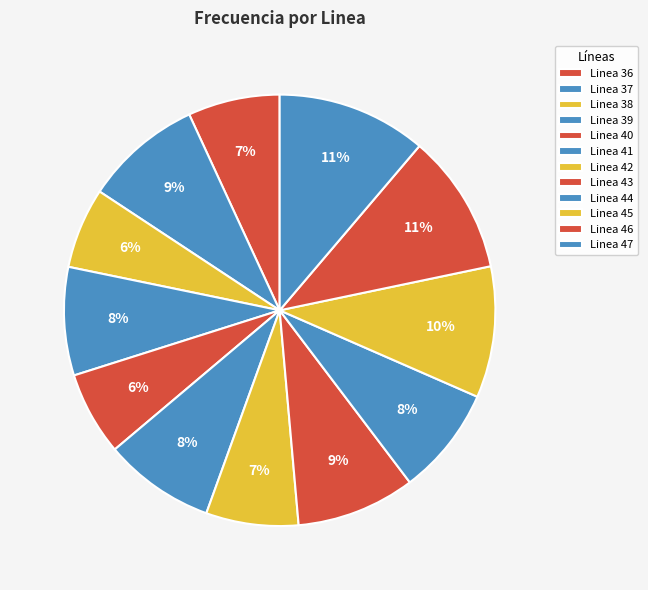

Is Linea 45 the majority of the pie?

No